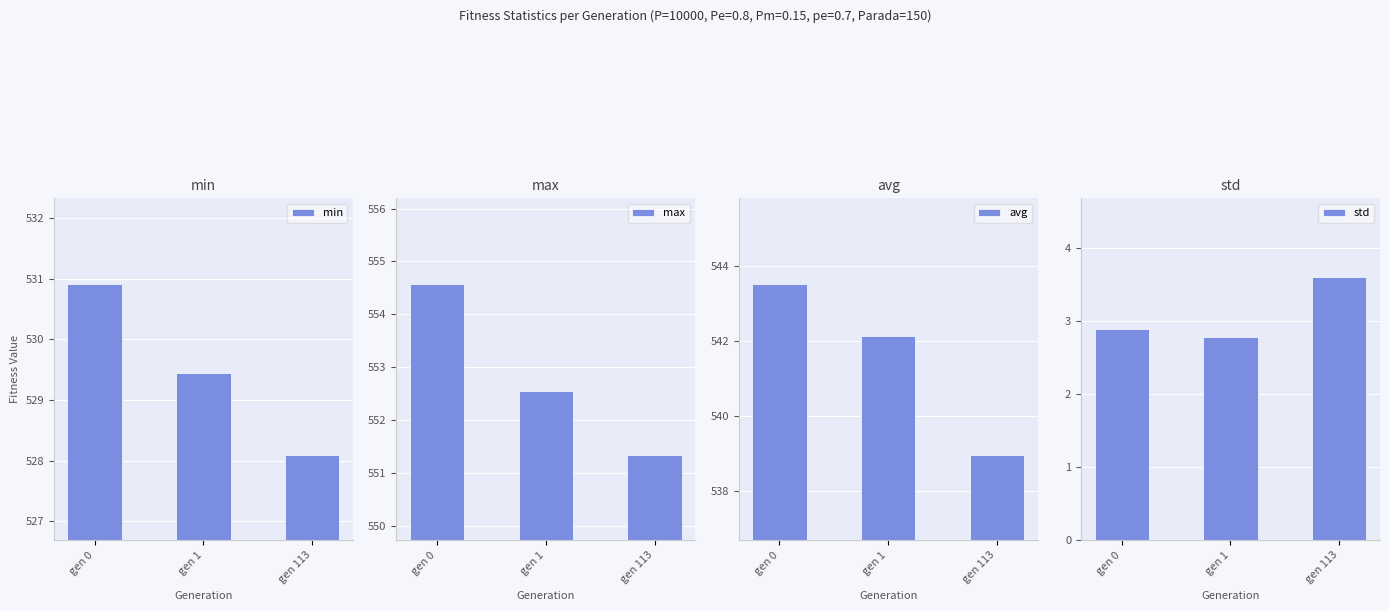

Rank the series at gen 0 from highest to lowest value.

max, avg, min, std